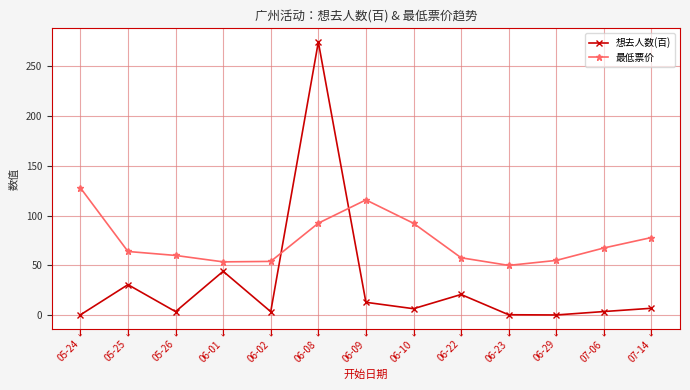

What is the difference between the highest and lowest values at 07-06?

63.9